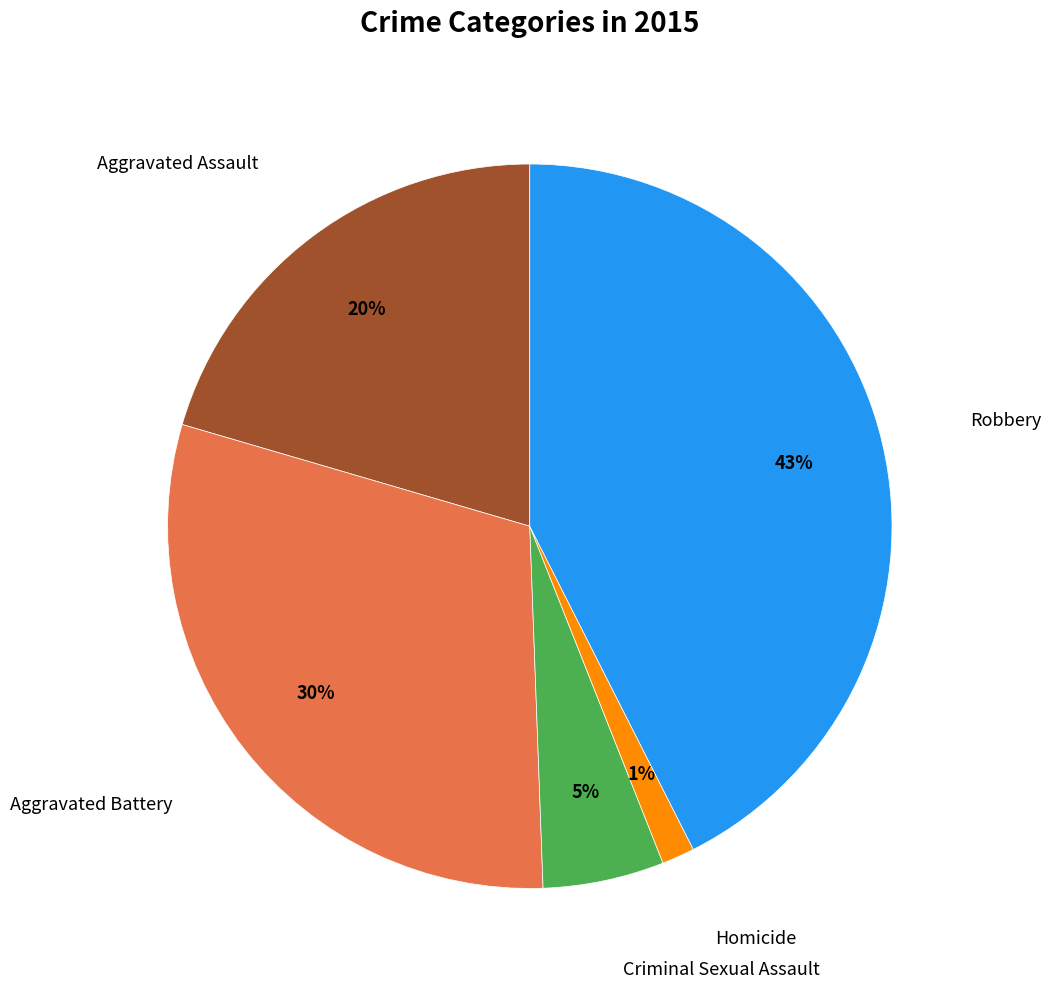

Does any single category account for the majority?

No